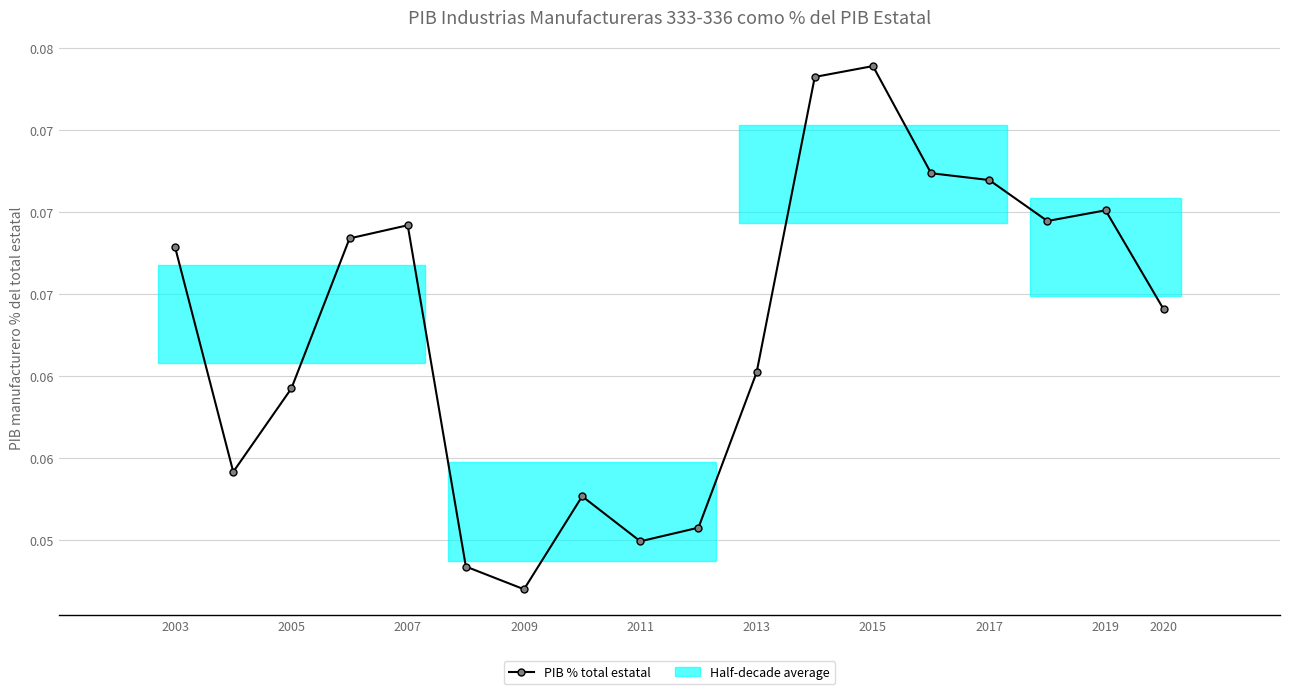

How many interior local valleys (lower than both neighbors) does the data have?

4